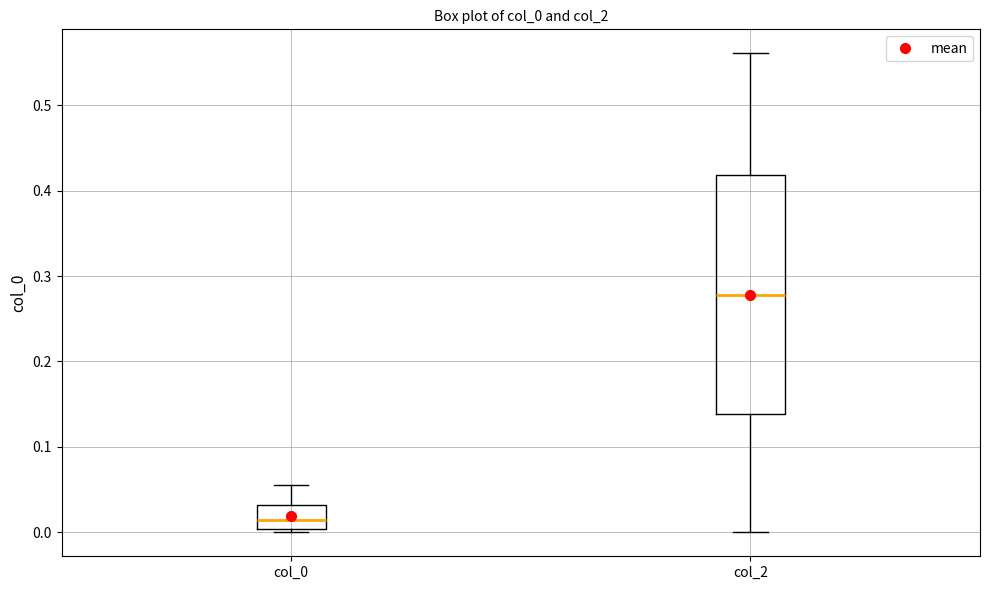

Comparing the boxes themselves (not the whiskers), which one is the tallest?

col_2